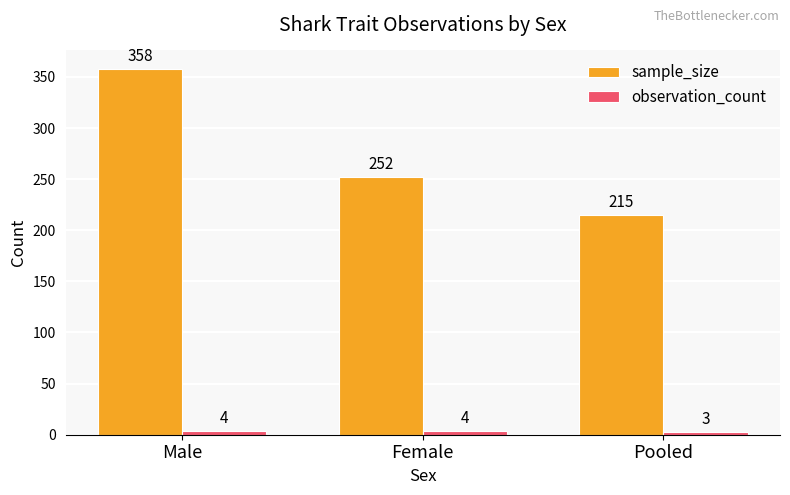

What are all the series names shown in the legend?

sample_size, observation_count